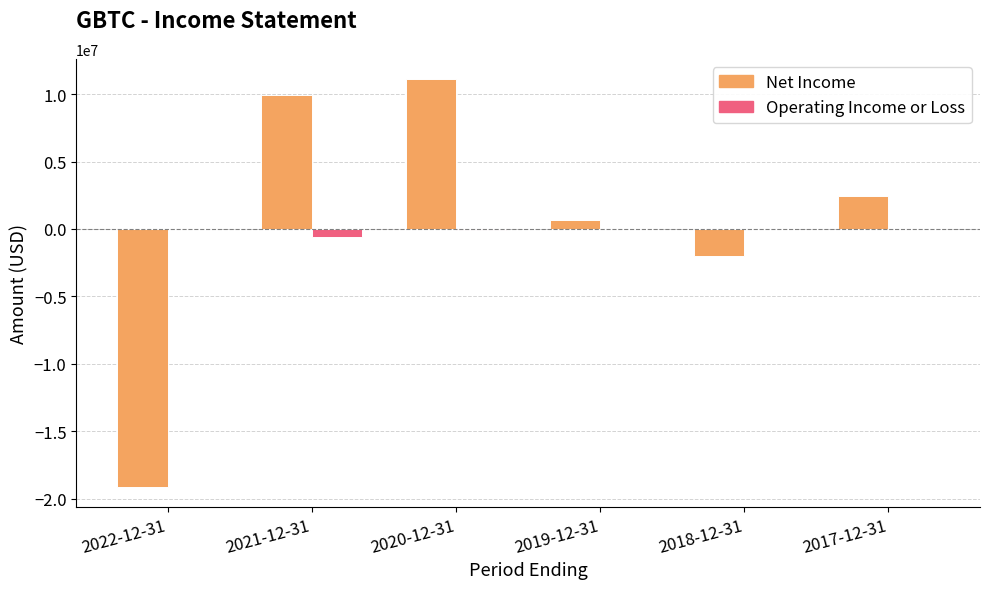

How many groups of bars are there?

6